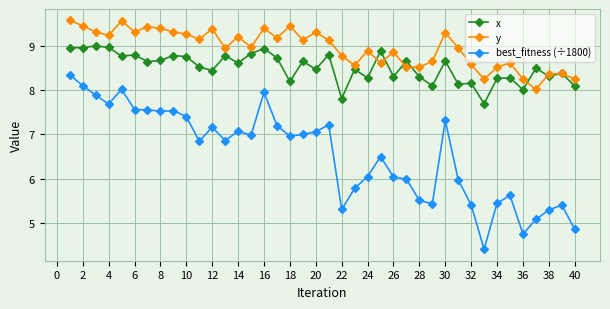

What is the value of the y point at the 3rd from the left?

9.3